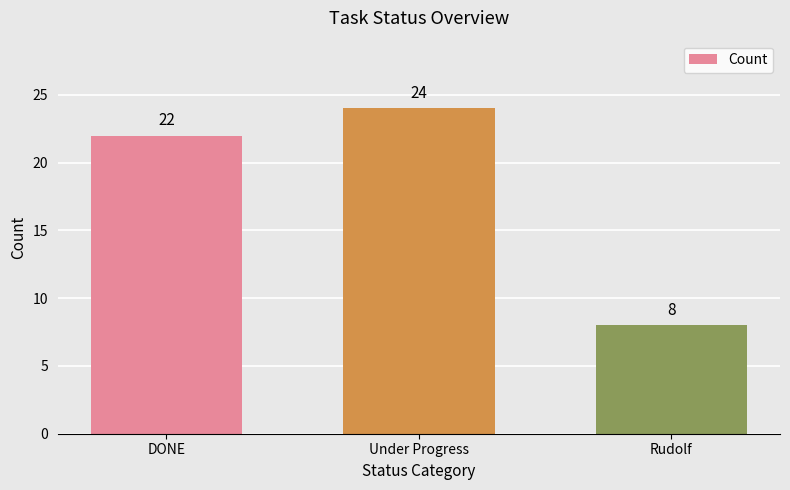

What is the change in value from Under Progress to Rudolf?

-16